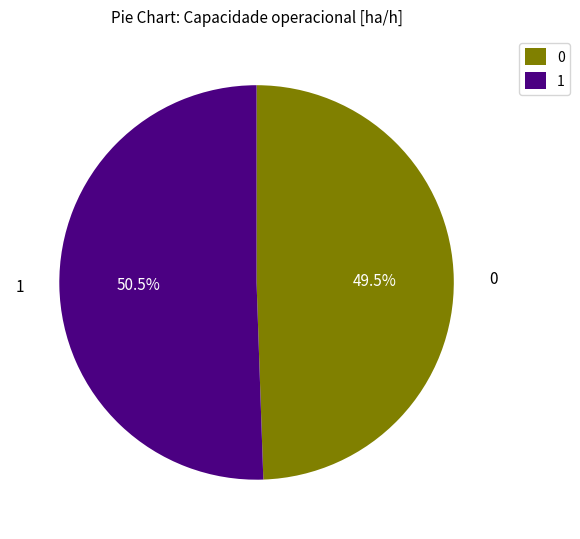

What is the ratio of the value at 0 to the value at 1?

1.0